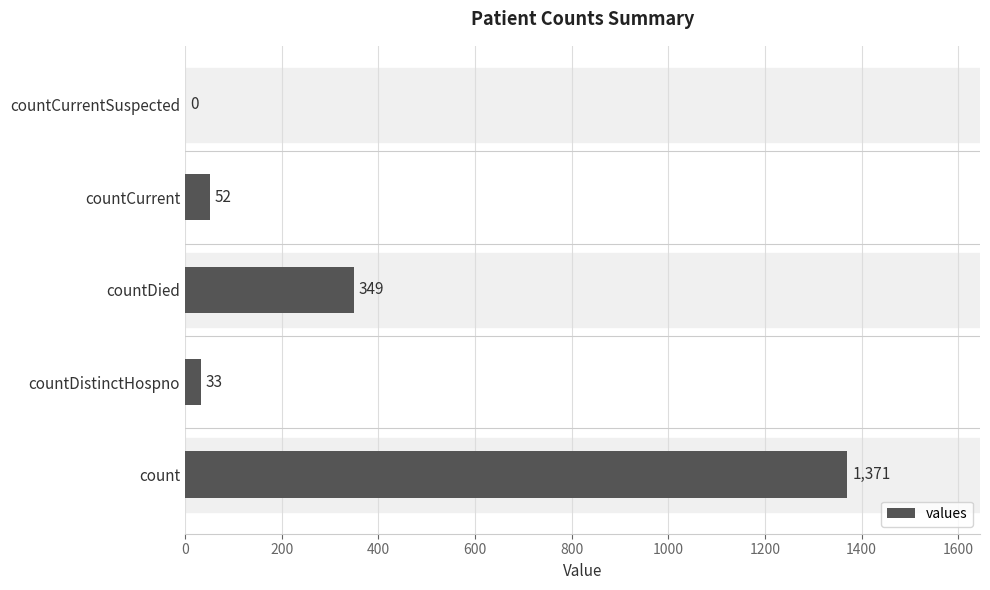

Which has a higher value, countCurrentSuspected or countDistinctHospno?

countDistinctHospno